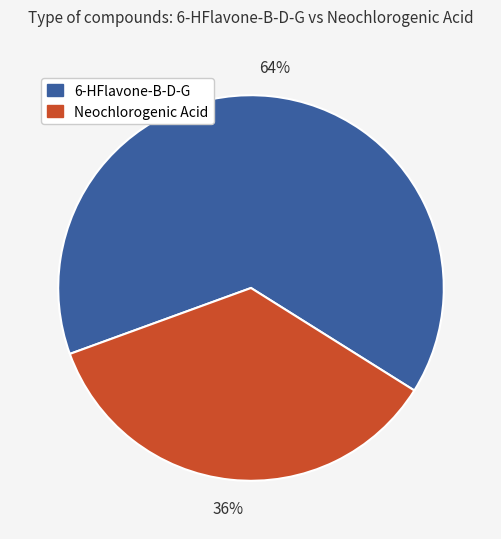

To the nearest percent, what percentage of the pie is 6-HFlavone-B-D-G?

64%